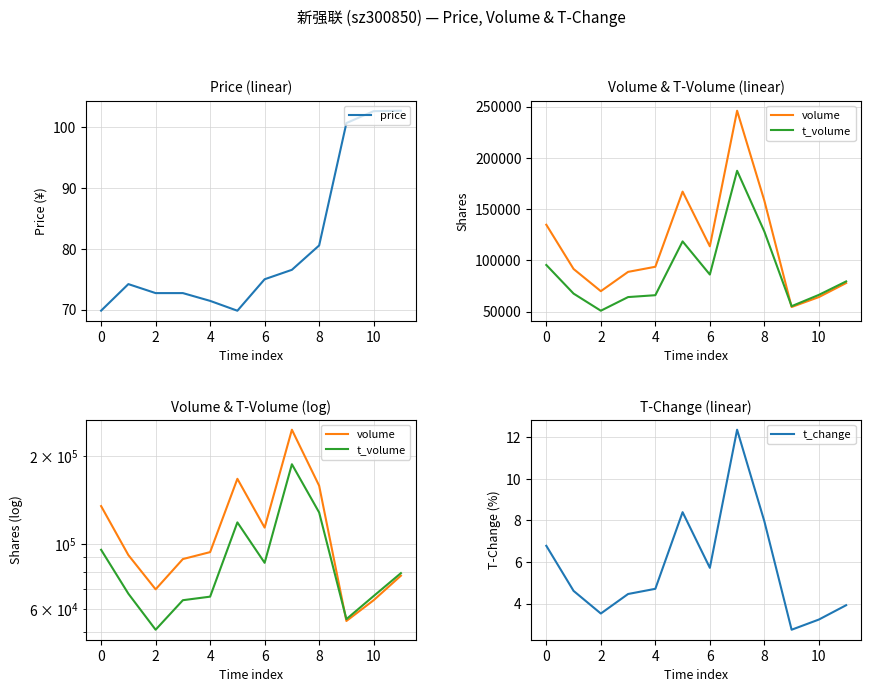

True or false: price has a value of 69.8 at 0.

True